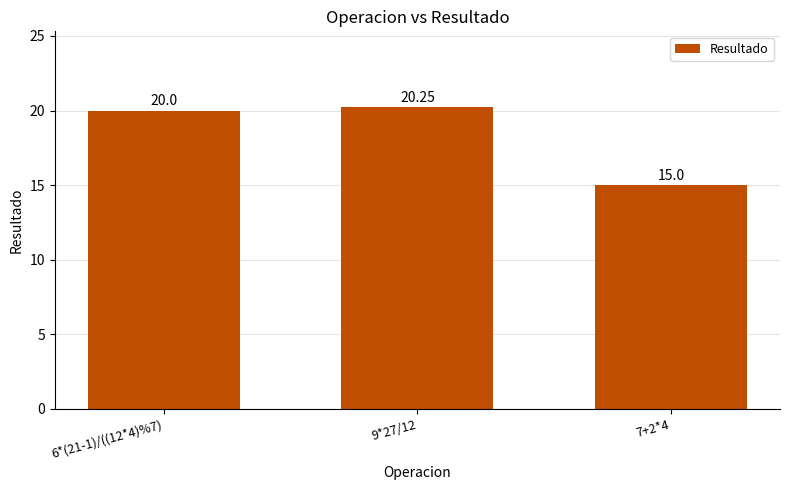

What is the average value?

18.4